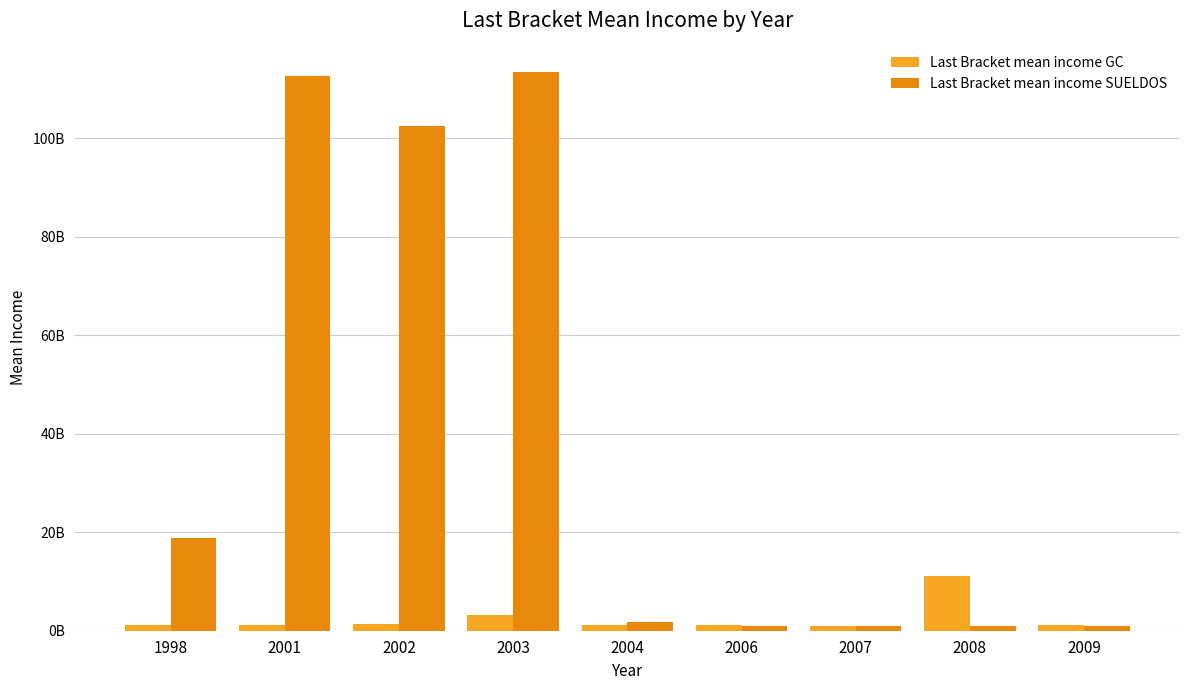

What is the minimum value for Last Bracket mean income GC?

1051026994.0